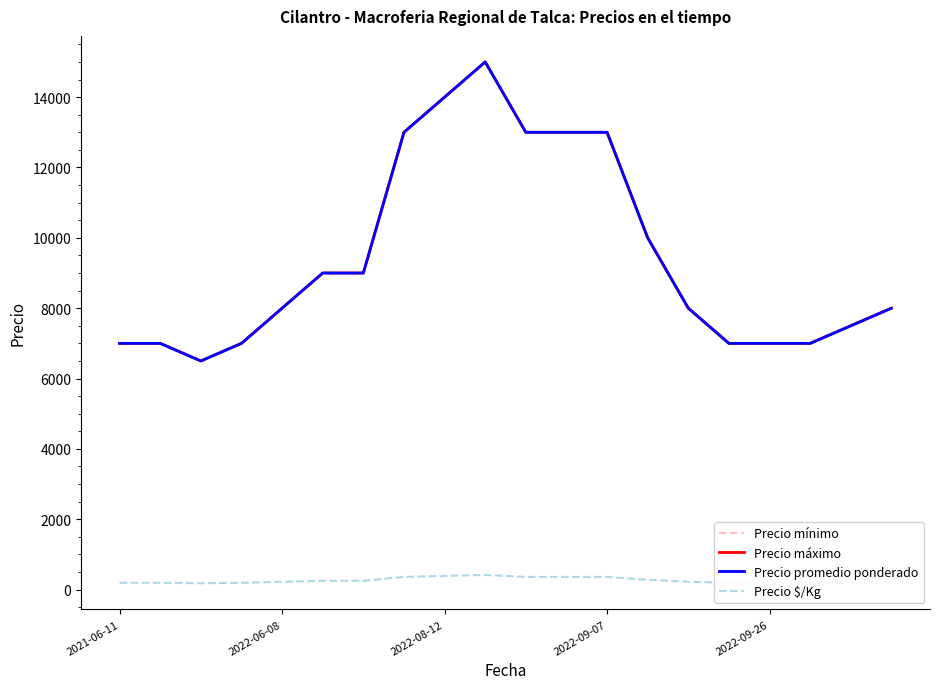

At which category does Precio $/Kg reach its first local peak?

9